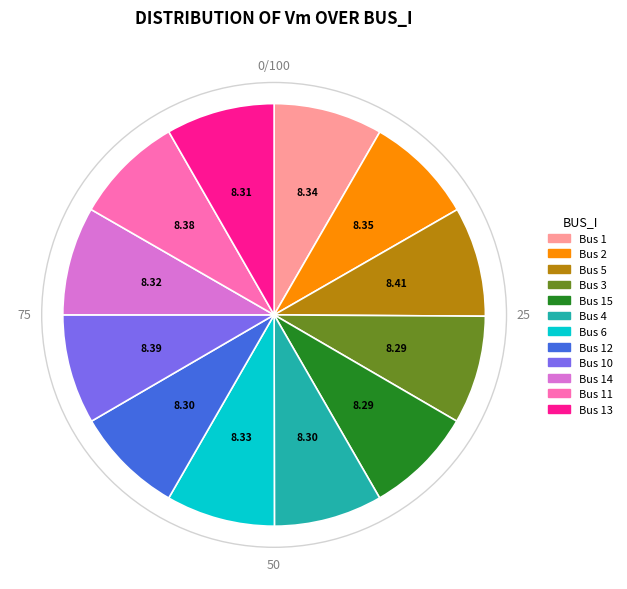

Does Bus 2 account for over 50% of the chart?

No